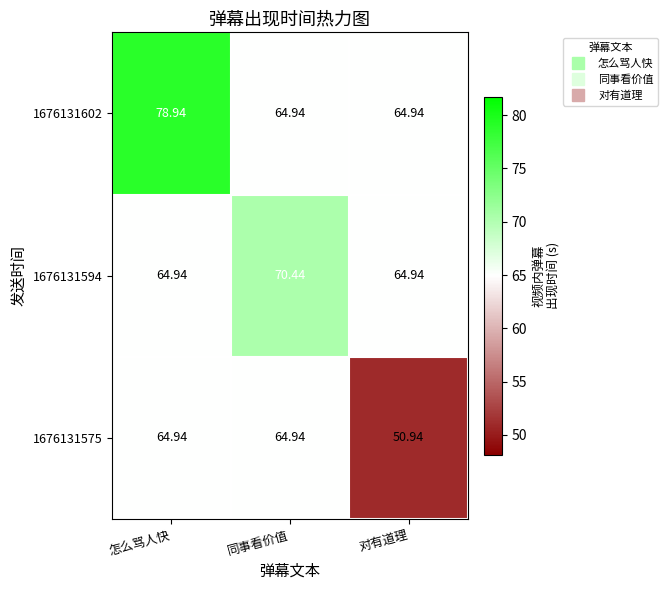

At which category does the chart reach its minimum across all series?

对有道理